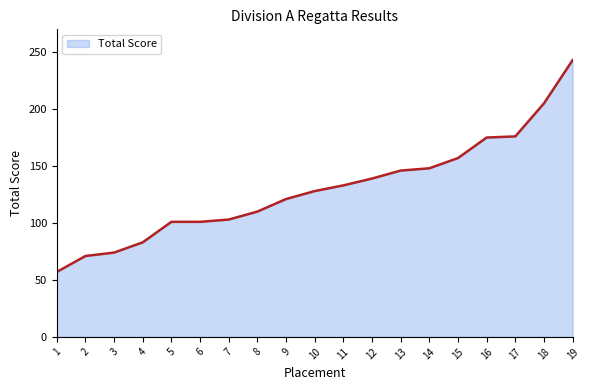

At which category does the chart reach its peak across all series?

19